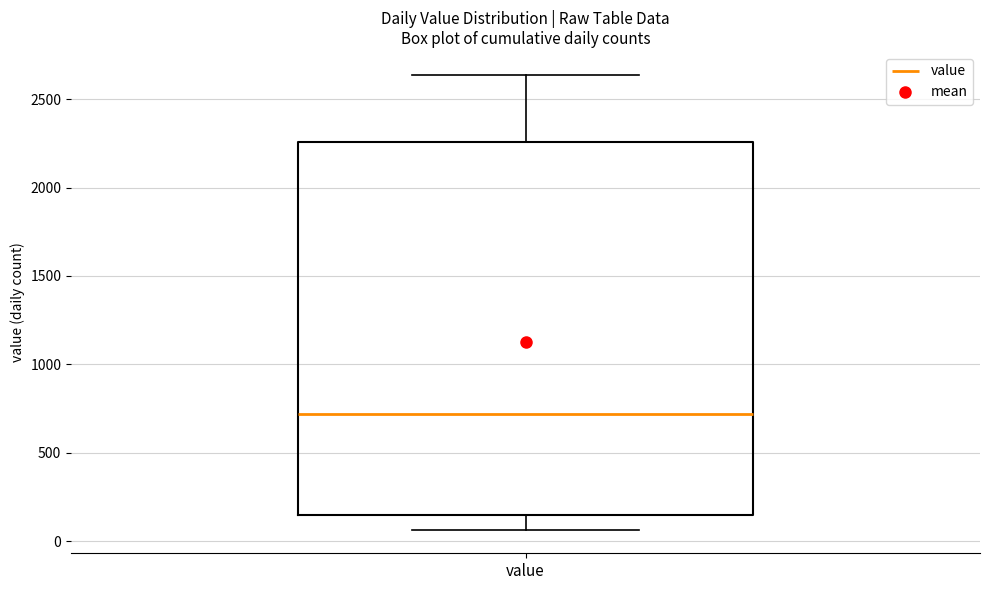

Where does the median line of the box for value sit on the y-axis? The values are not printed on the chart, so give them approximately, as read against the axis.

700